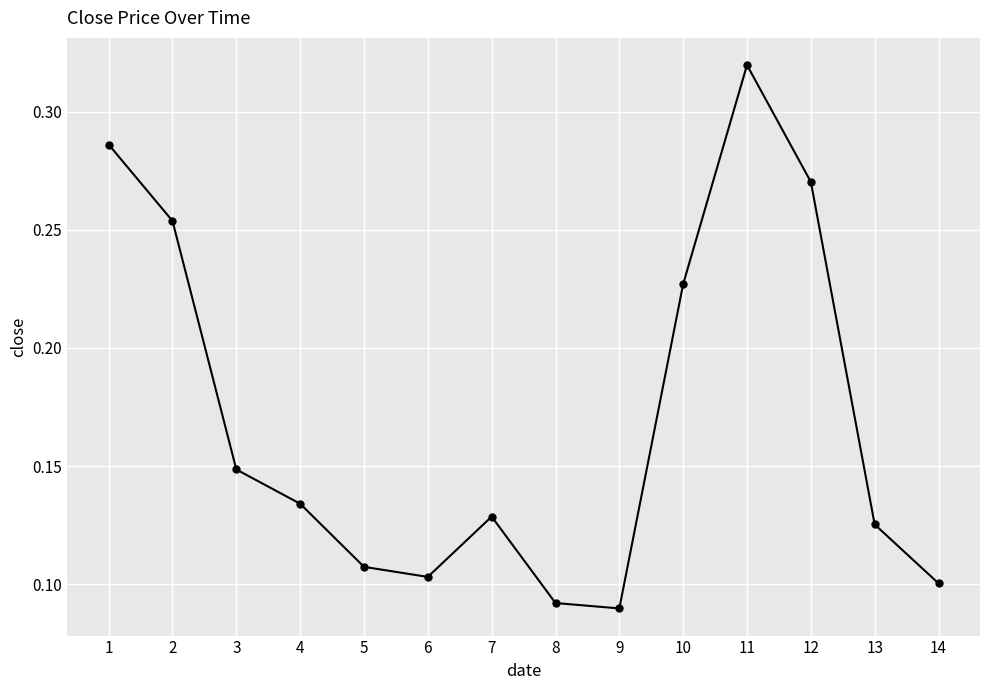

Which label corresponds to the largest value in the chart?

11